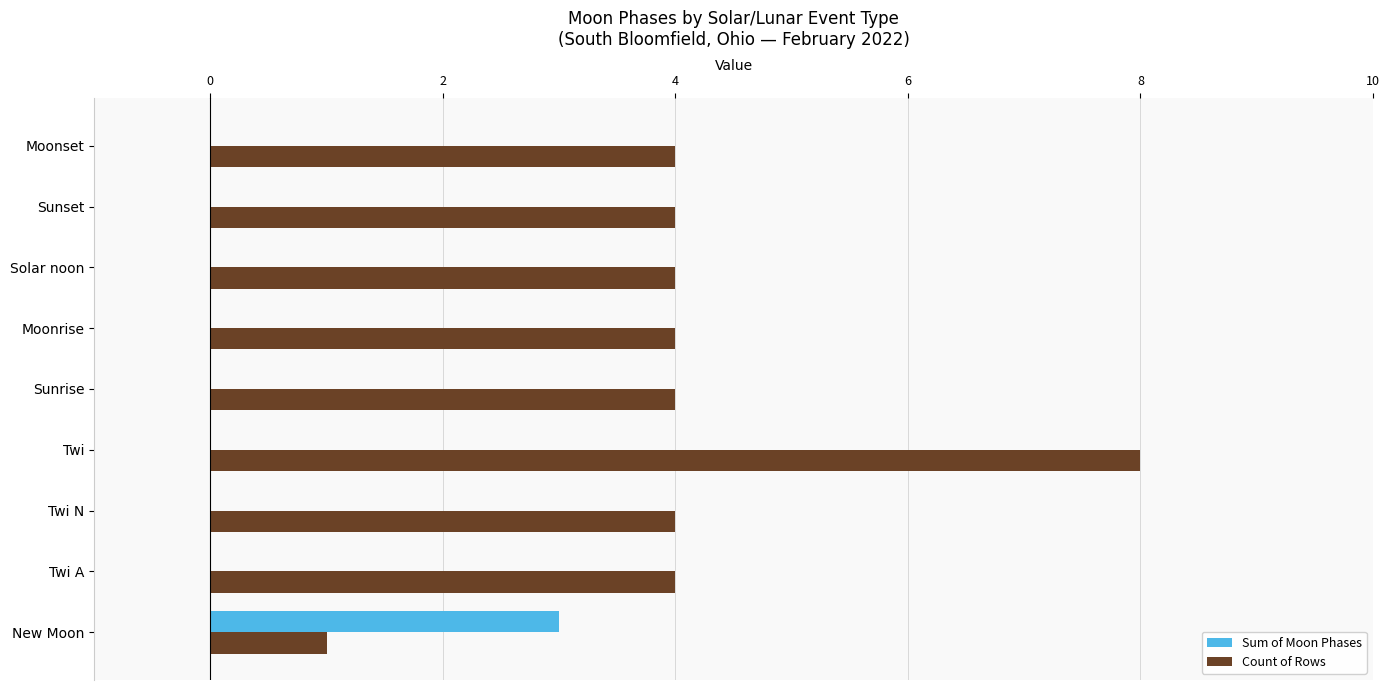

True or false: Count of Rows has a value of 4 at Sunset.

True